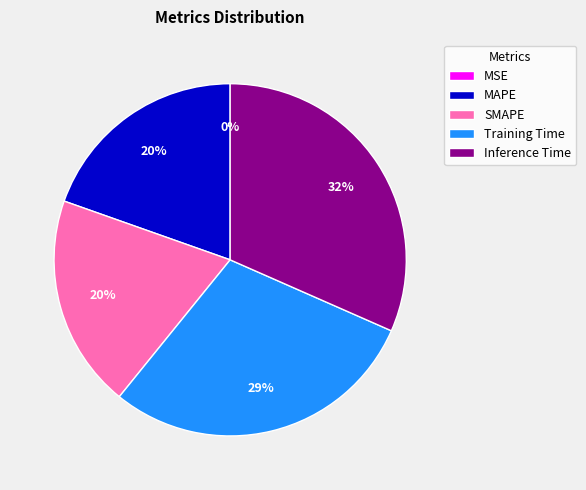

To the nearest percent, what is the combined percentage of Inference Time and SMAPE?

51%